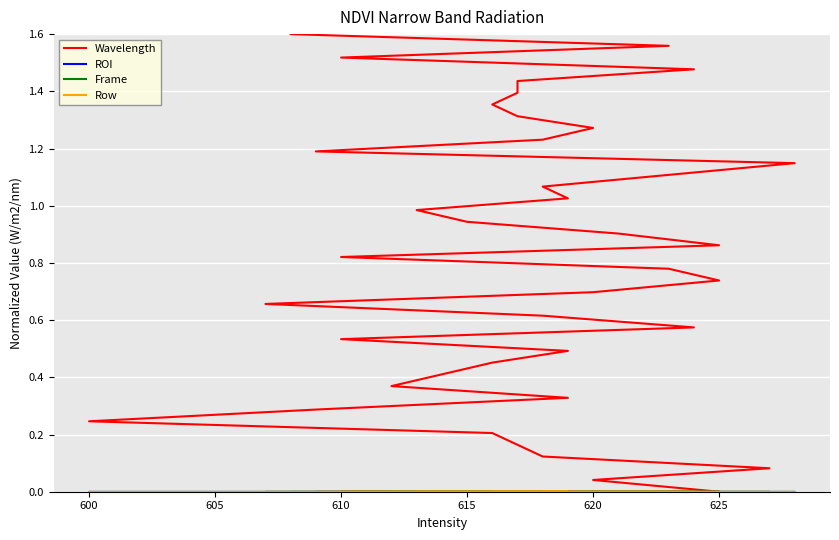

Rank the series at 610 from lowest to highest value.

ROI, Frame, Row, Wavelength